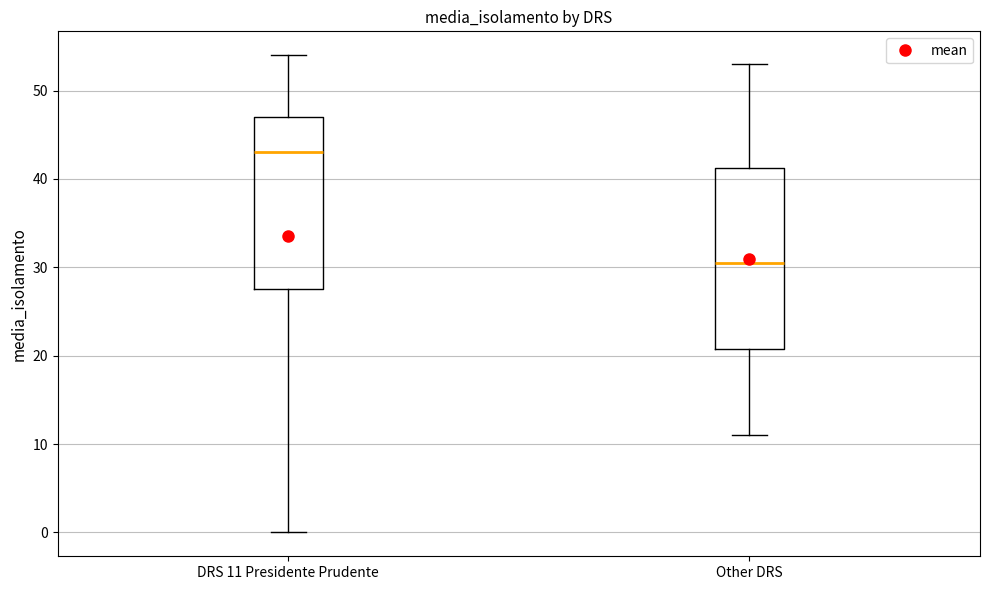

Reading left to right, read every box against the y-axis: the position of its median line, the range the box covers, and the ends of its whiskers. The values are not printed on the chart, so give them approximately, as read against the axis.

DRS 11 Presidente Prudente: median 43, box 28 to 47, whiskers 0 to 54
Other DRS: median 31, box 21 to 41, whiskers 11 to 53